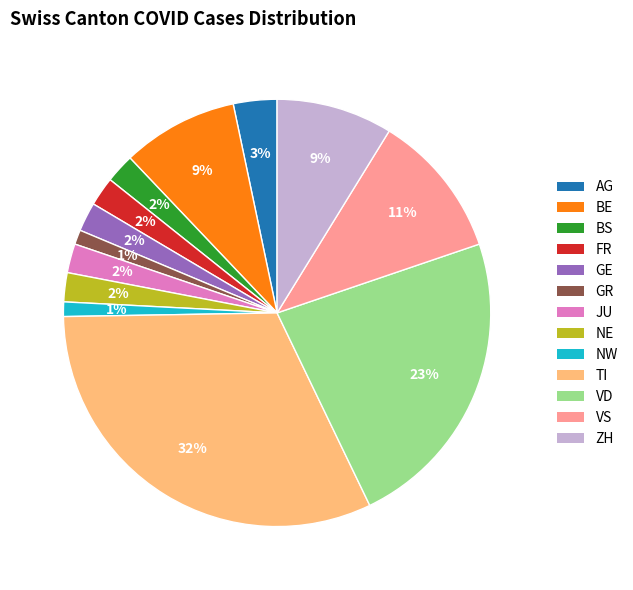

To the nearest percent, what percentage of the pie is GR?

1%